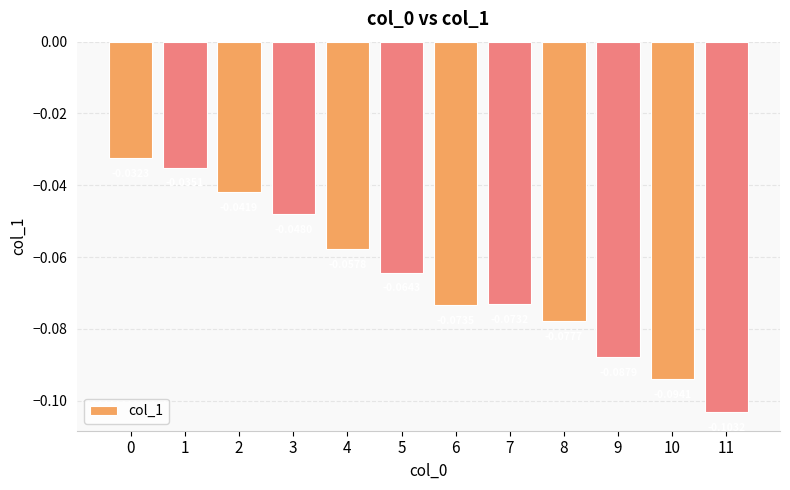

Between 7 and 11, which is larger?

7